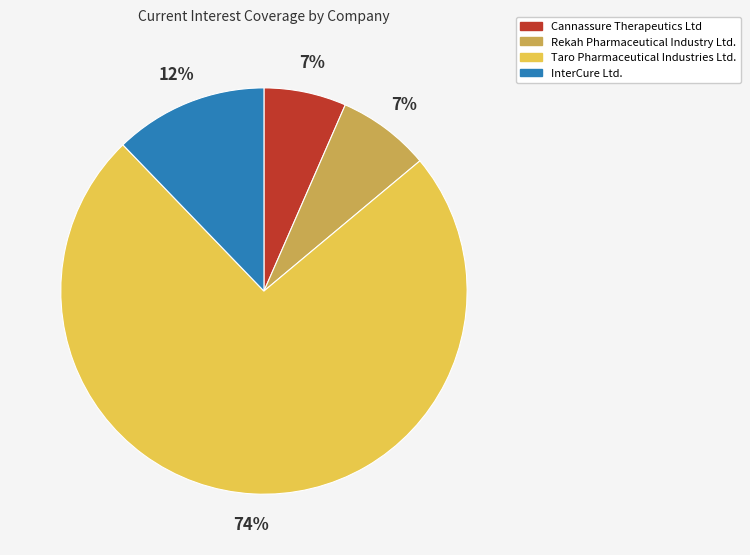

What is the majority slice?

Taro Pharmaceutical Industries Ltd.